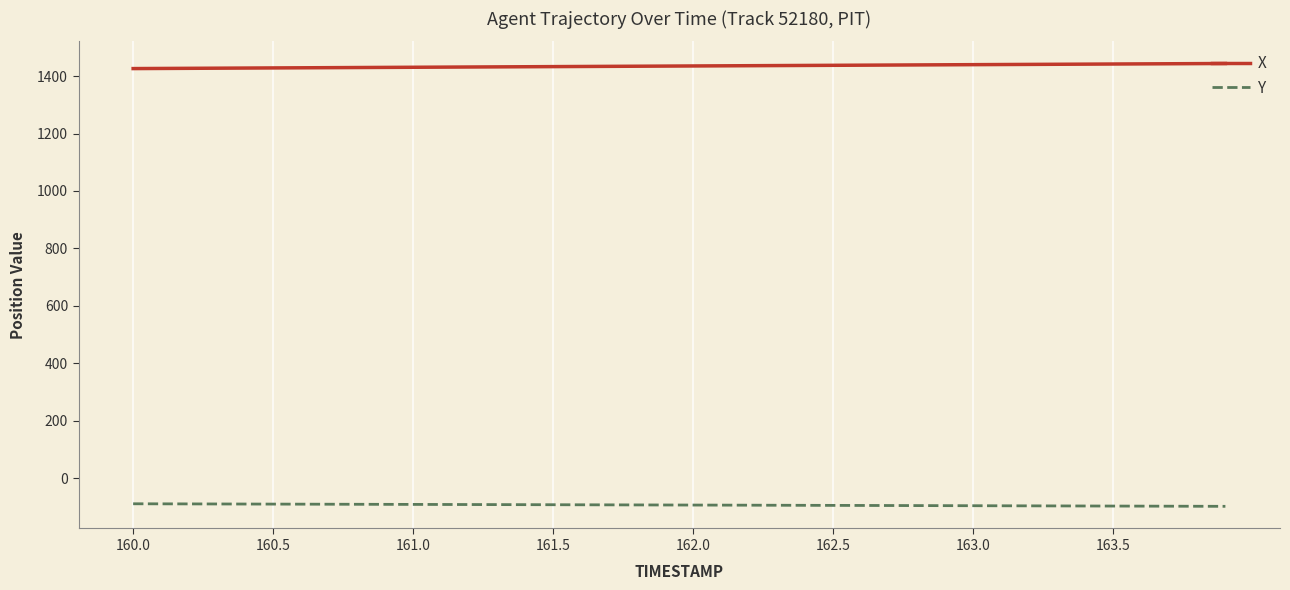

List the series in order of their peak value, lowest first.

Y, X